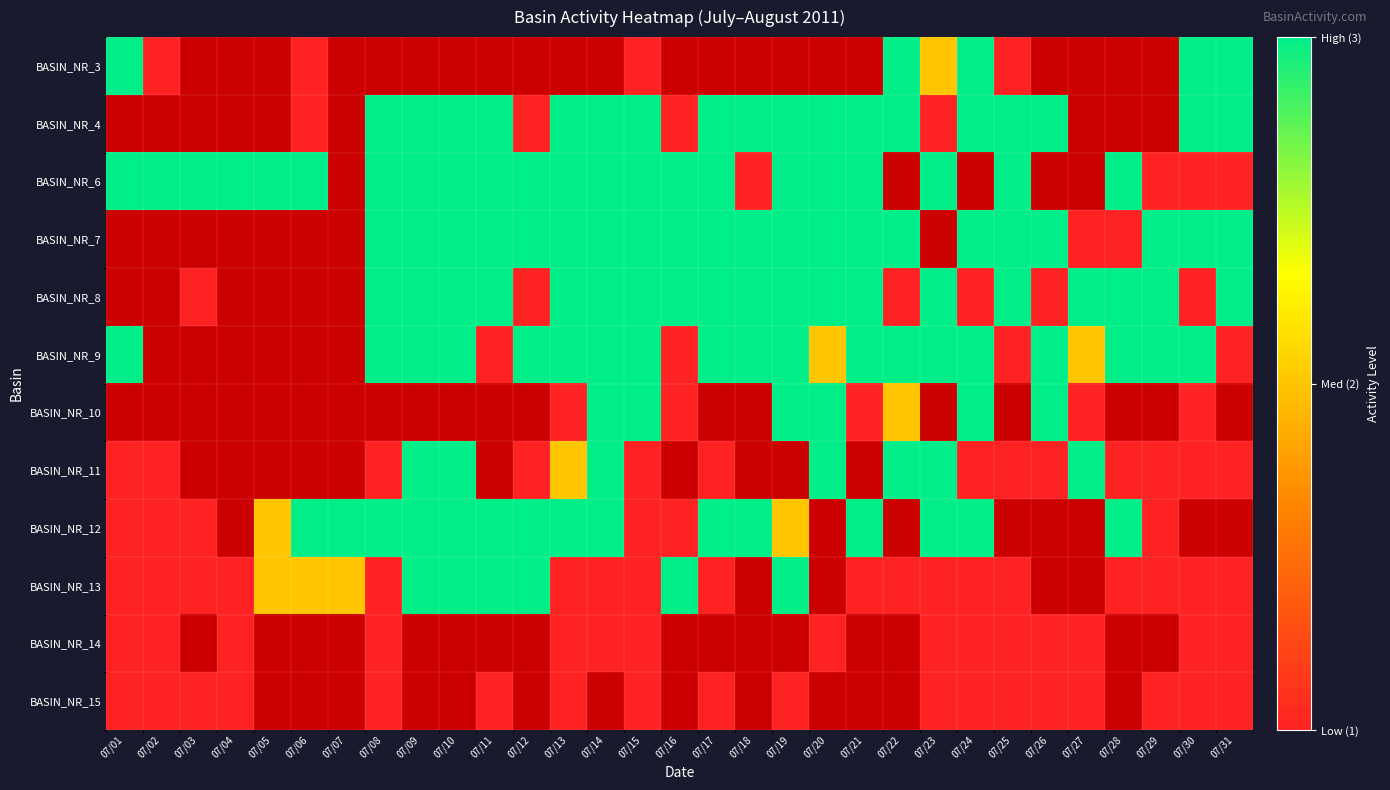

Is the value of BASIN_NR_7 at 07/17 greater than the value of BASIN_NR_11 at 07/25?

Yes